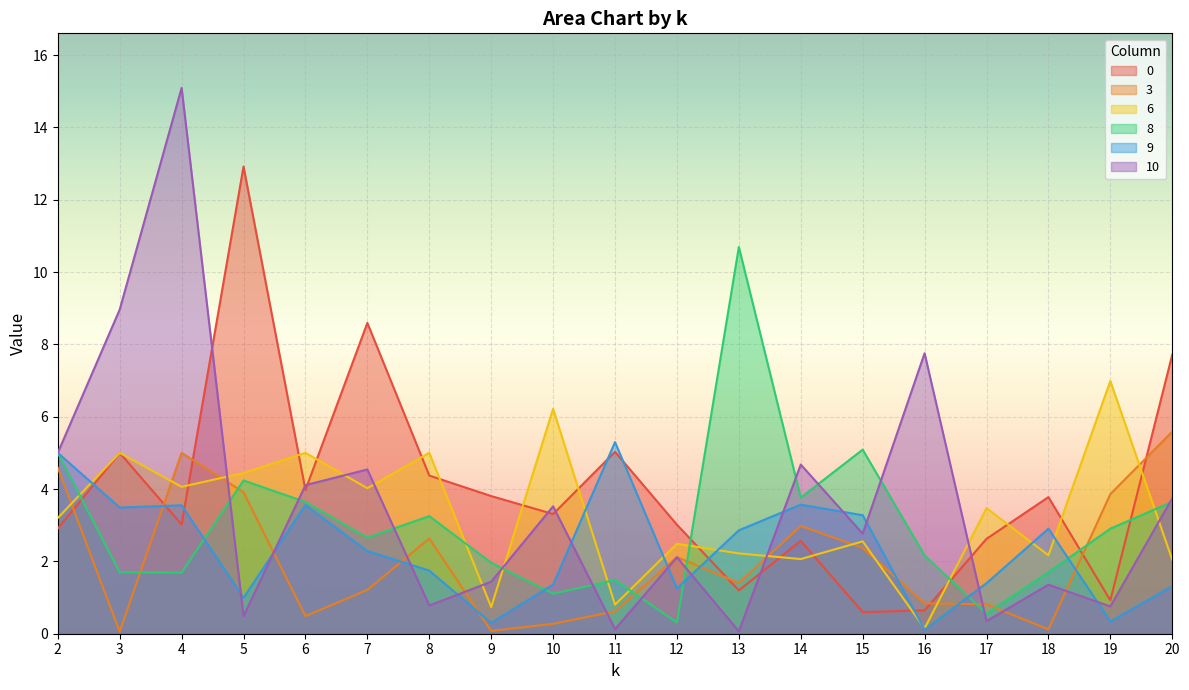

At which category does the chart reach its minimum across all series?

3